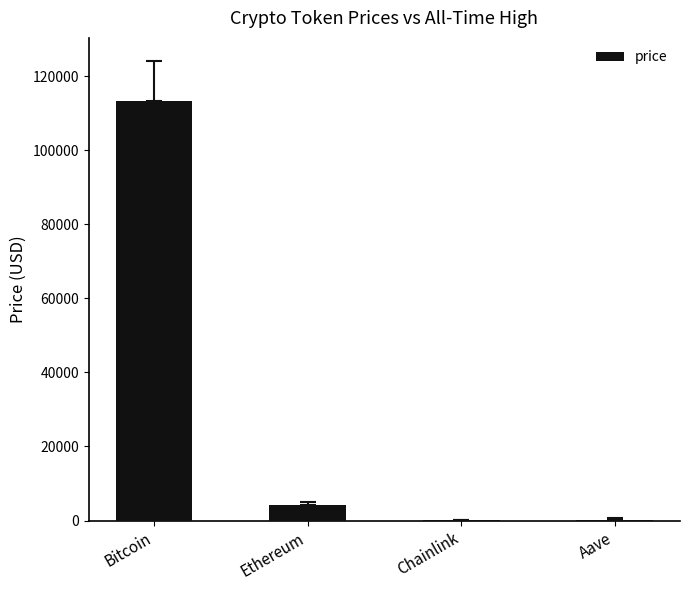

How many distinct data groups are displayed?

1